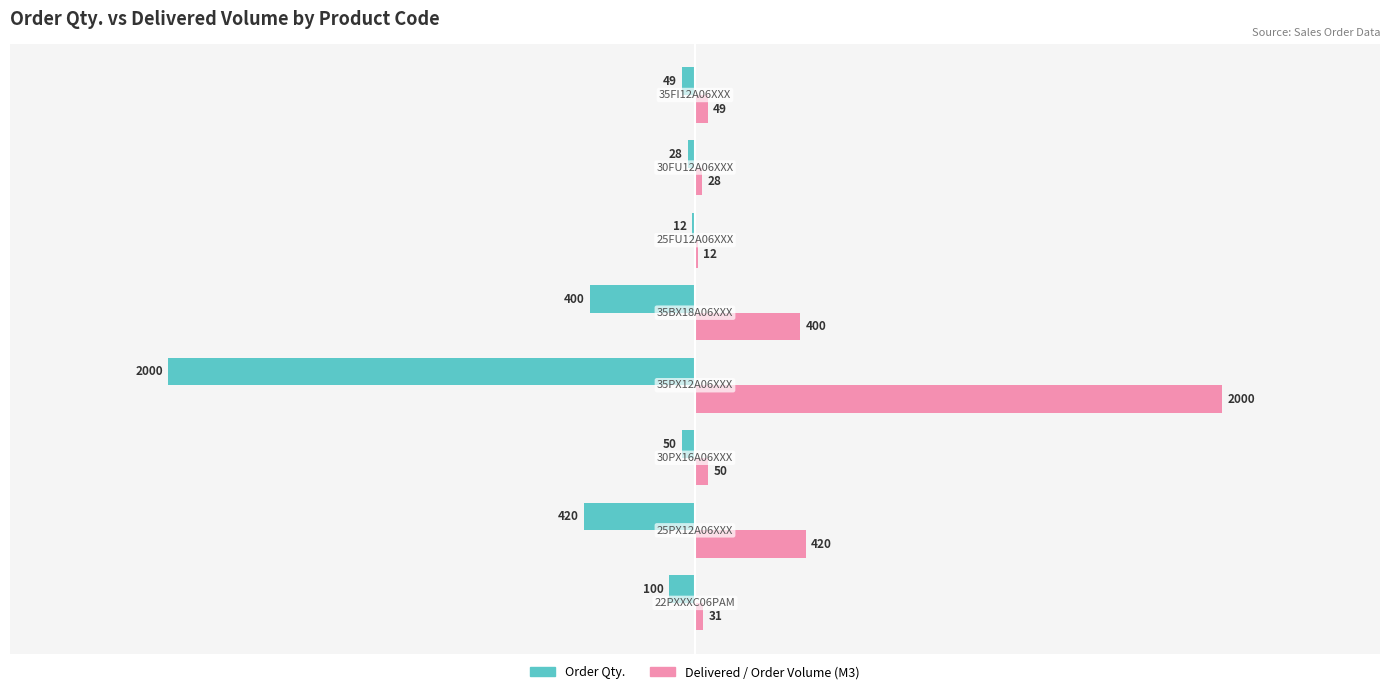

What is the sum of all Delivered / Order Volume (M3) values?

2990